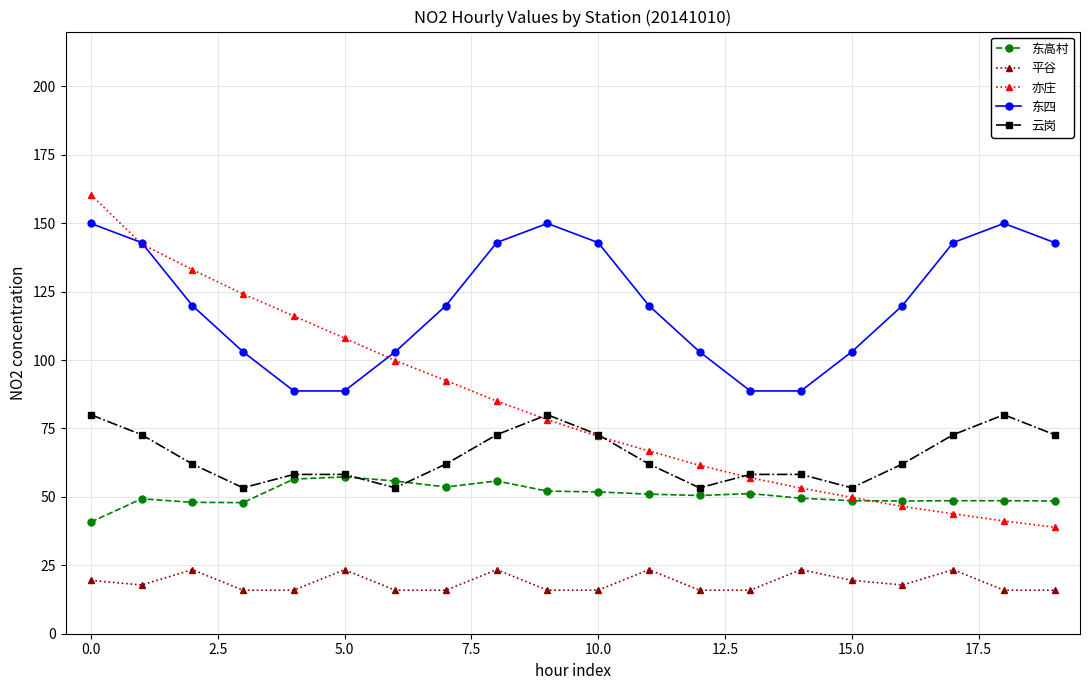

What is the sum of all 东高村 values?

1013.9